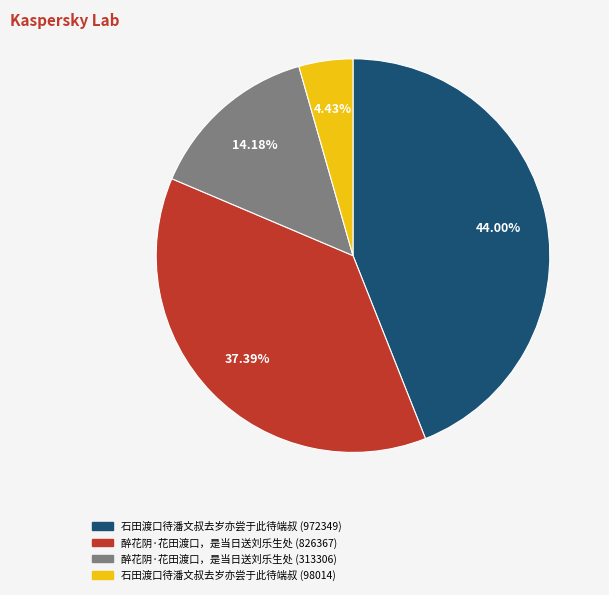

Is it true that 醉花阴·花田渡口，是当日送刘乐生处 (313306) is 25% of the pie?

False